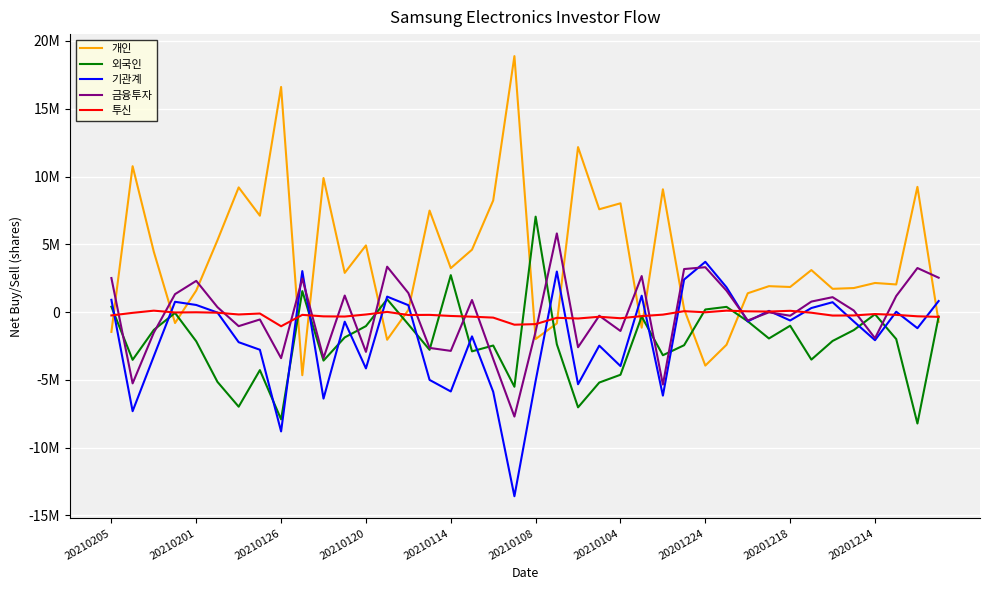

Is this an area chart (filled region under the line)?

No